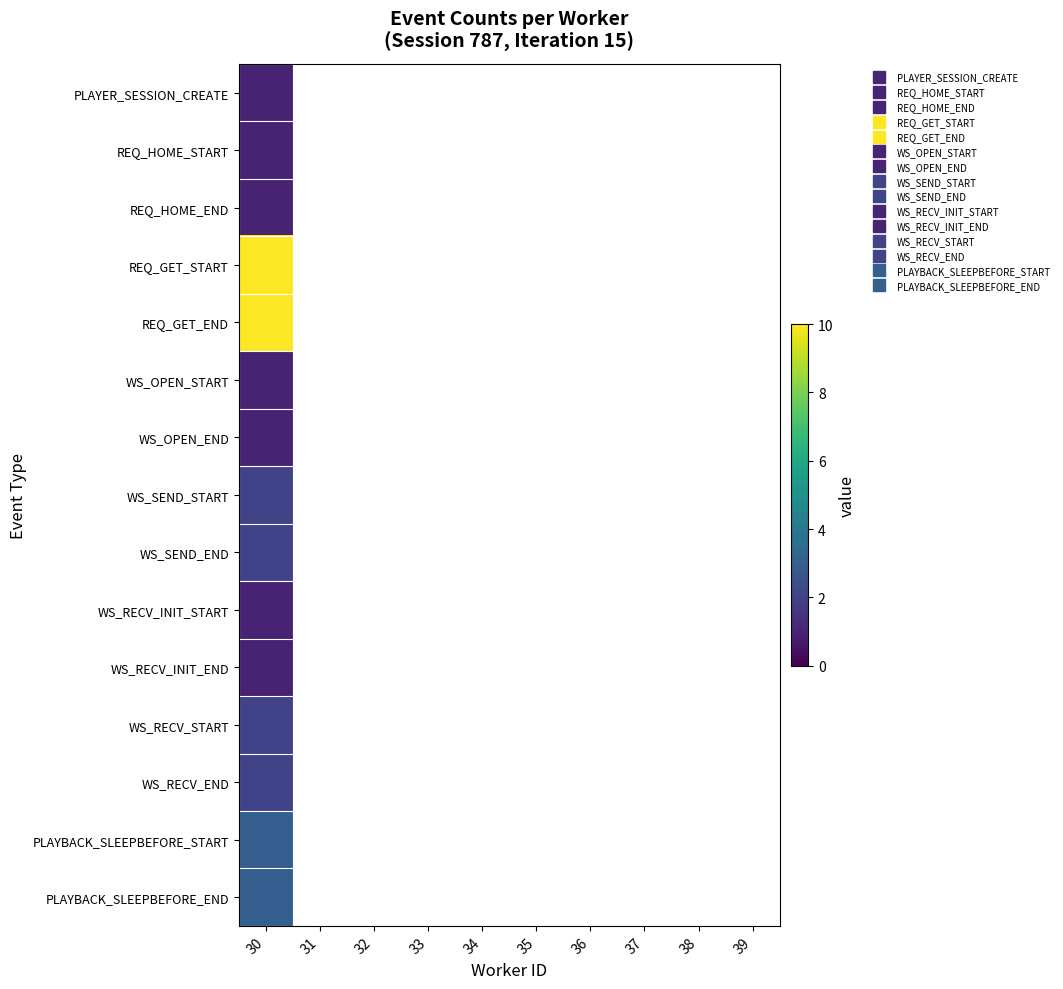

List the labels in order of PLAYBACK_SLEEPBEFORE_END value, largest first.

30, 31, 32, 33, 34, 35, 36, 37, 38, 39